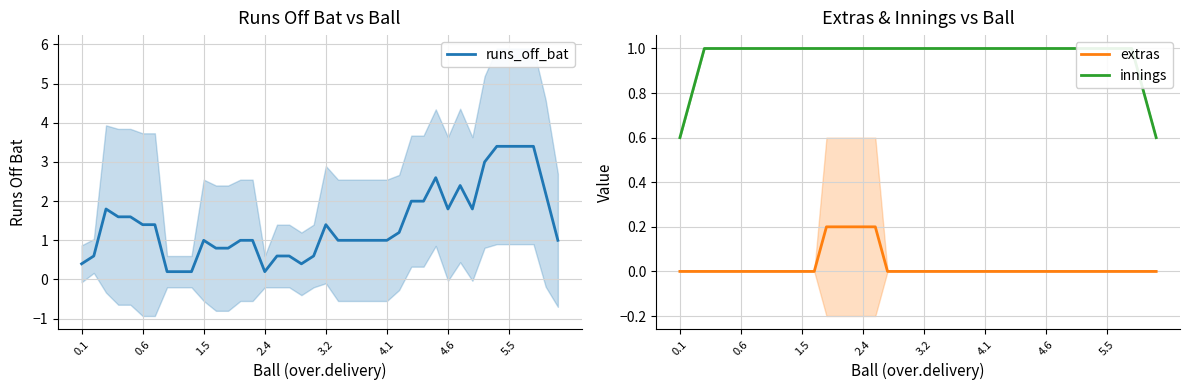

What are all the series names shown in the legend?

runs_off_bat, extras, innings